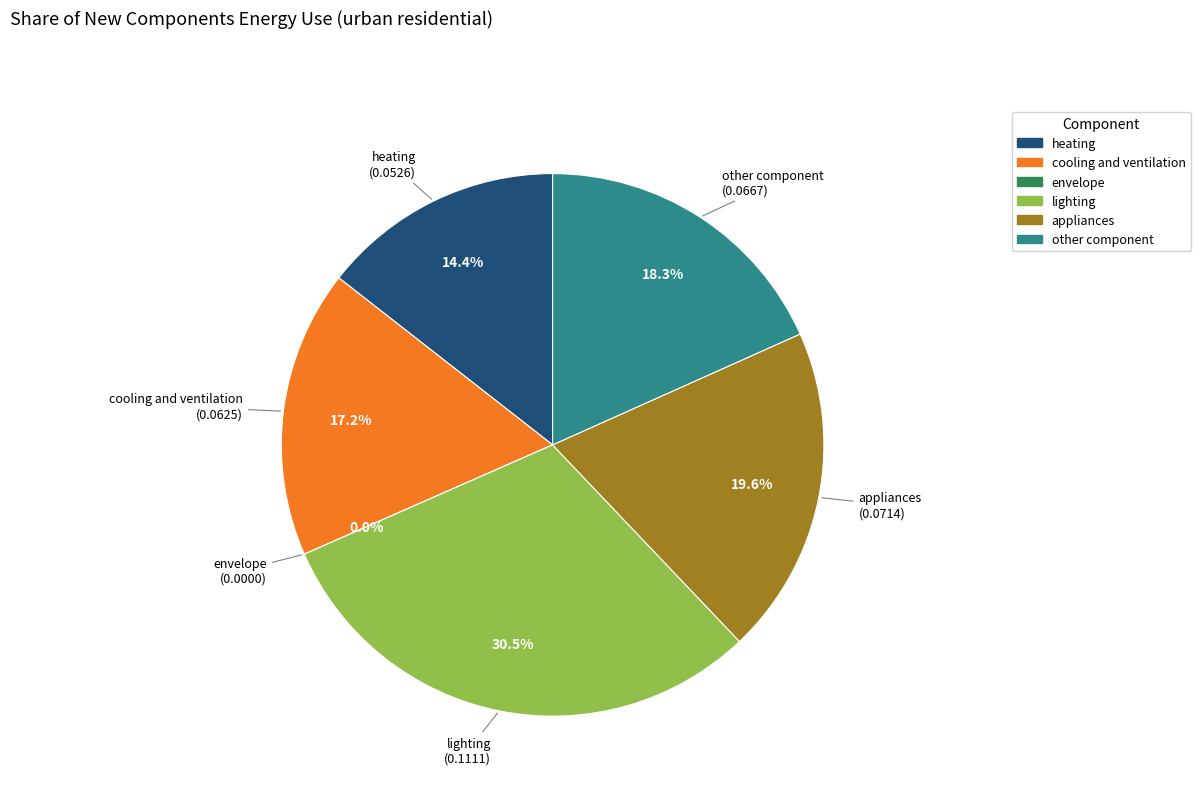

Between other component and appliances, which is larger?

appliances